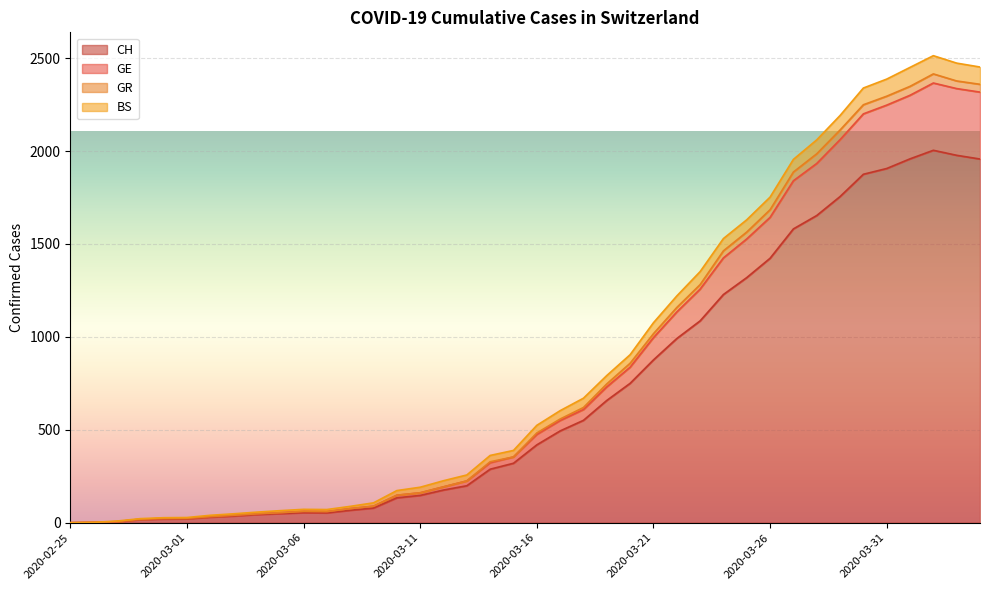

In GE, how many points are lower than both neighbors (excluding endpoints)?

1